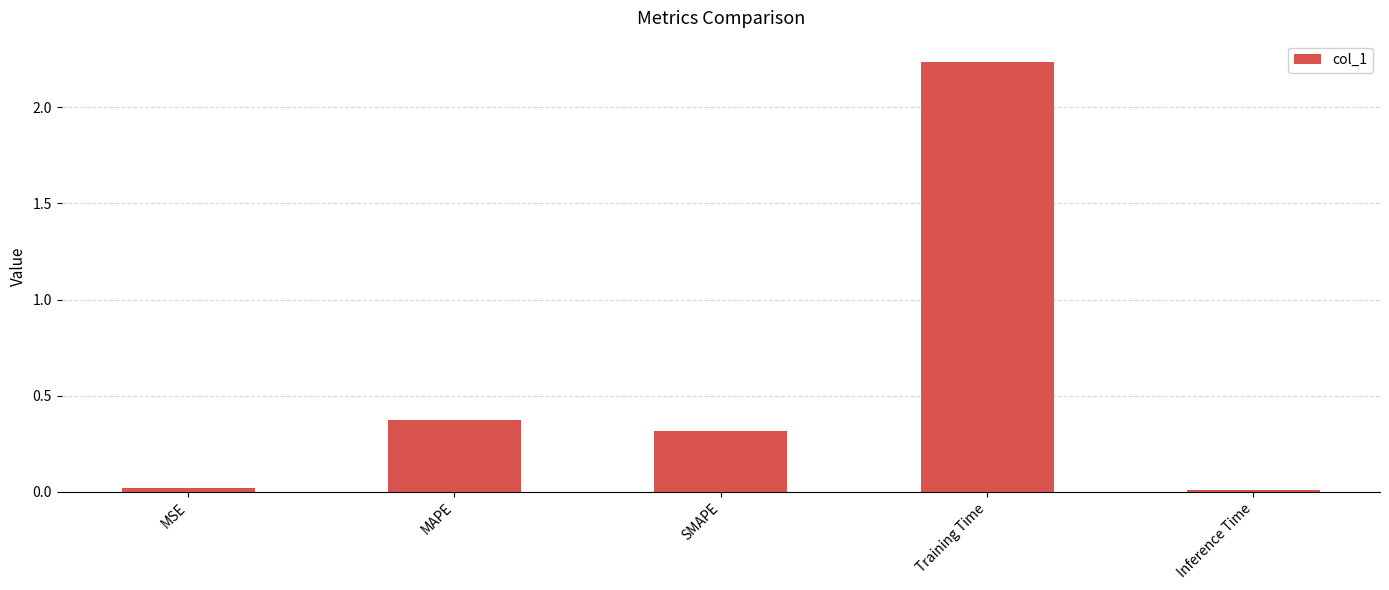

What is the change in value from MSE to MAPE?

+0.4